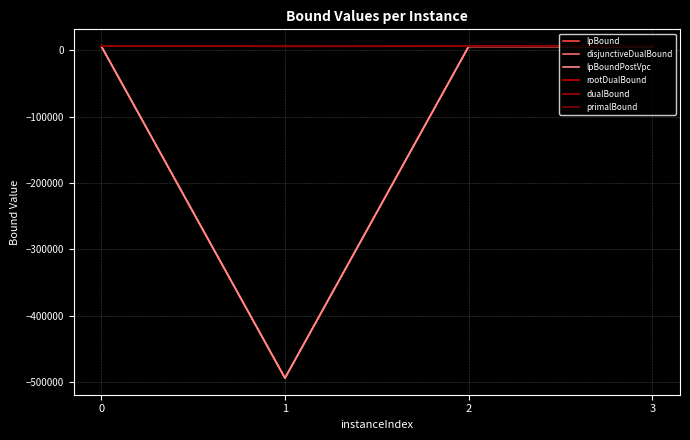

Does the chart display data point markers on the line(s)?

No